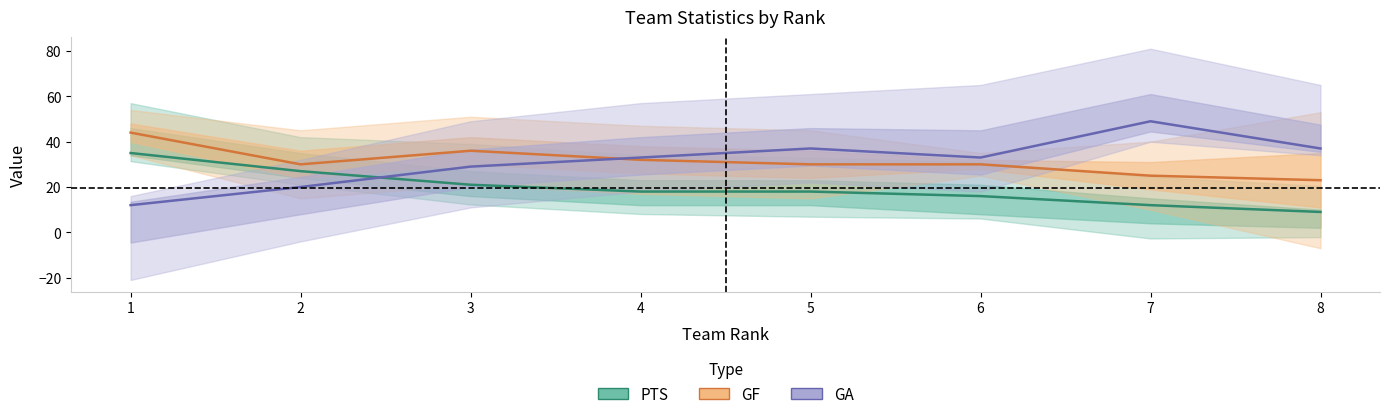

At which label does GF reach its peak?

1